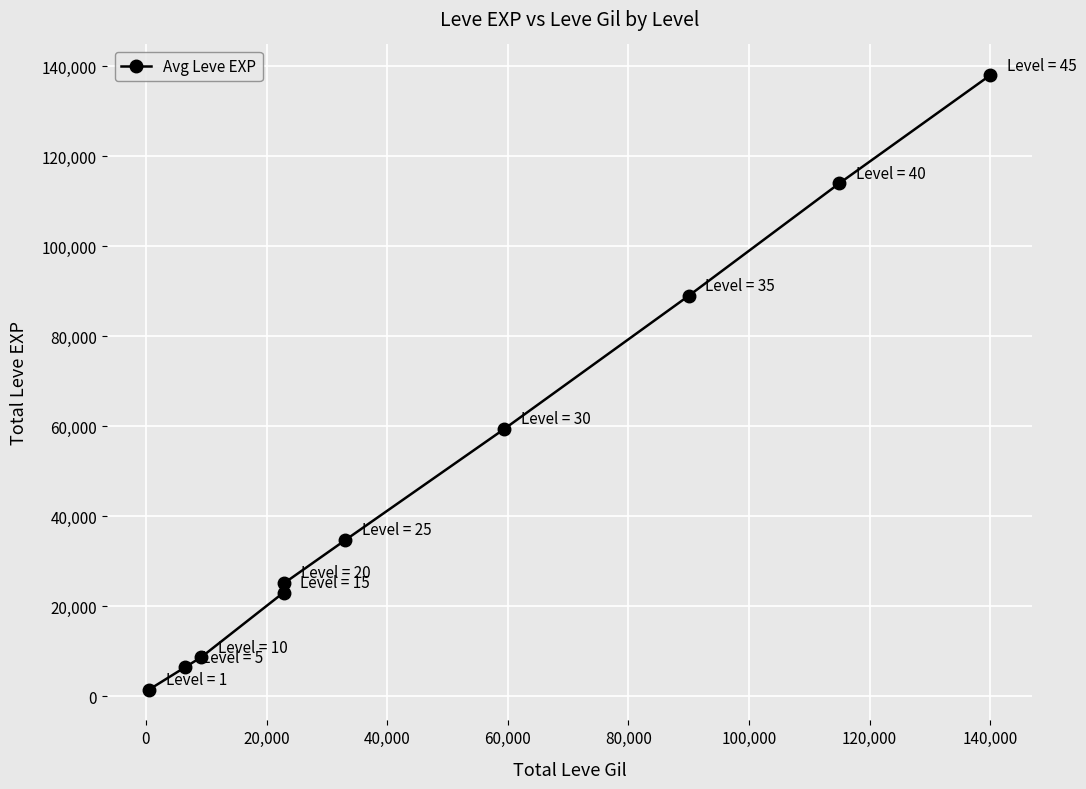

What is the average value?

50010